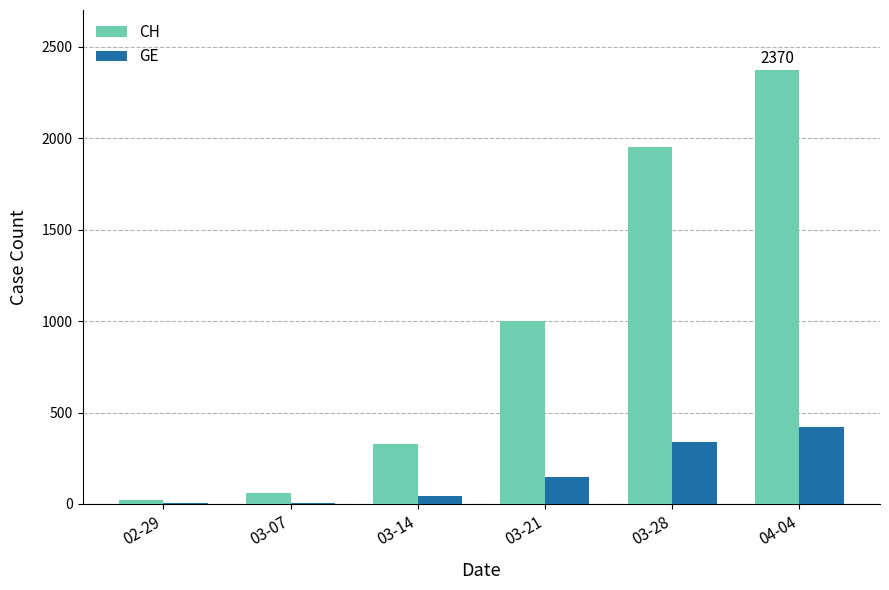

What is the maximum value shown in the chart?

2370